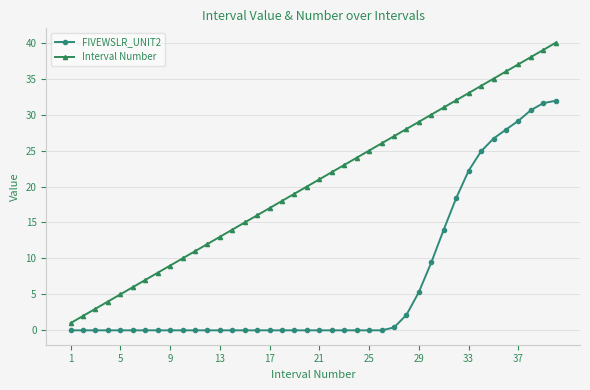

What is the value of the Interval Number point at the 37th from the left?

37.0